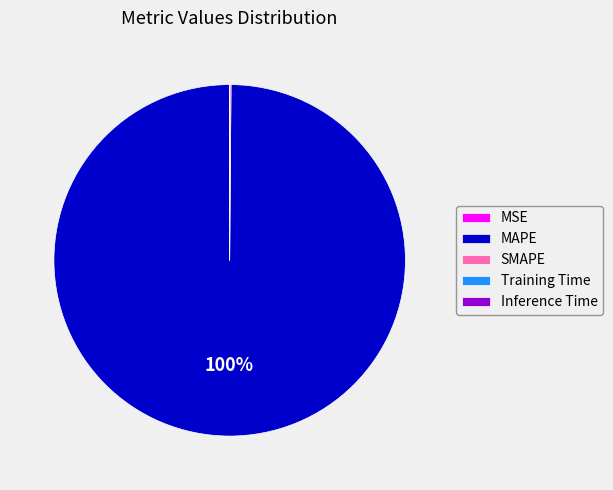

To the nearest percent, what is the average slice percentage?

20%